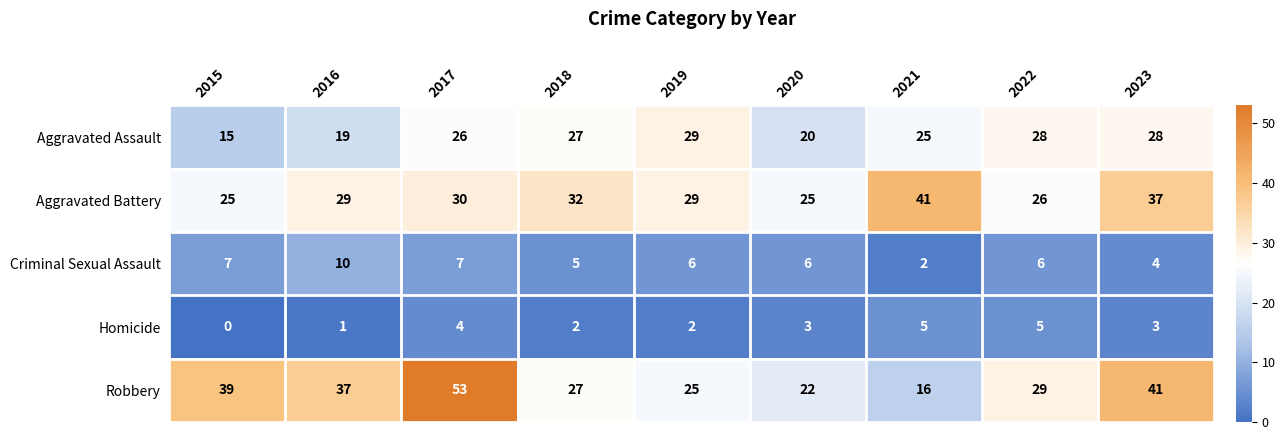

What is the greatest value displayed?

53